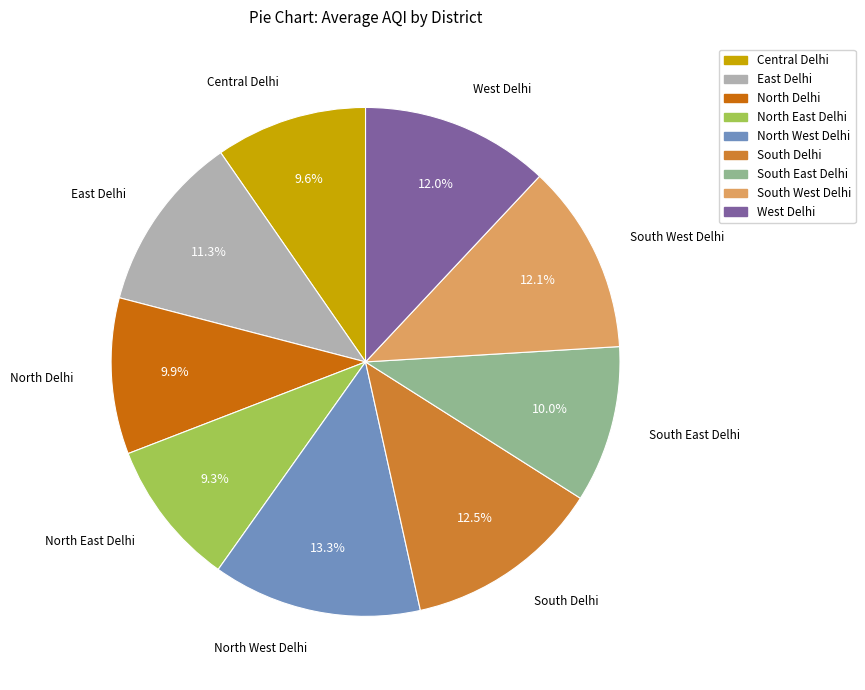

Which slice is the largest?

North West Delhi